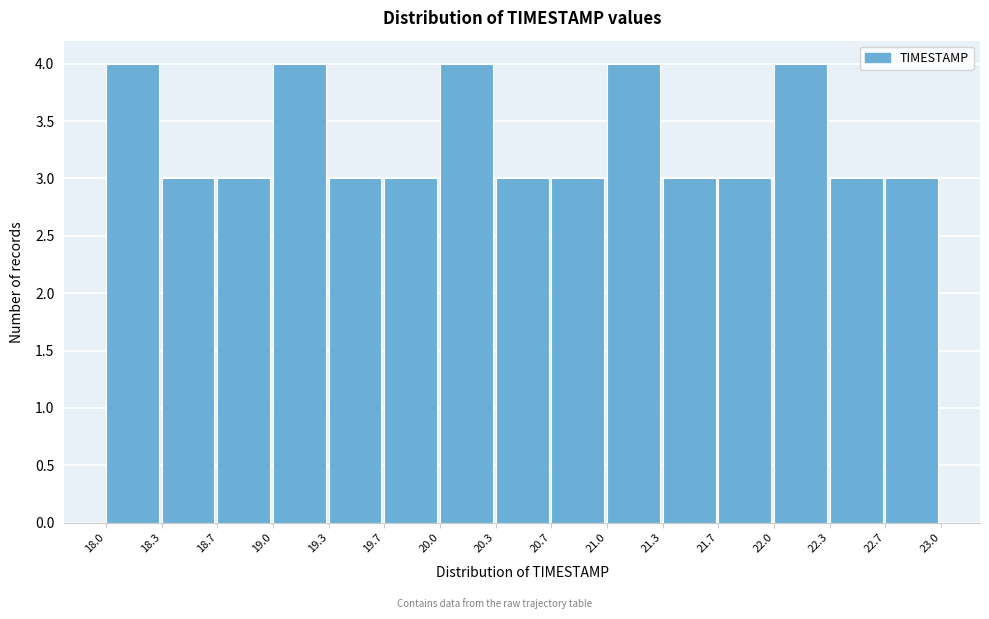

Reading left to right, list every bar in this chart as the range it spans on the x-axis followed by its height. The values are not printed on the chart, so give them approximately, as read against the axis.

18.0 to 18.3: 4
18.3 to 18.7: 3
18.7 to 19.0: 3
19.0 to 19.3: 4
19.3 to 19.7: 3
19.7 to 20.0: 3
20.0 to 20.3: 4
20.3 to 20.7: 3
20.7 to 21.0: 3
21.0 to 21.3: 4
21.3 to 21.7: 3
21.7 to 22.0: 3
22.0 to 22.3: 4
22.3 to 22.7: 3
22.7 to 23.0: 3